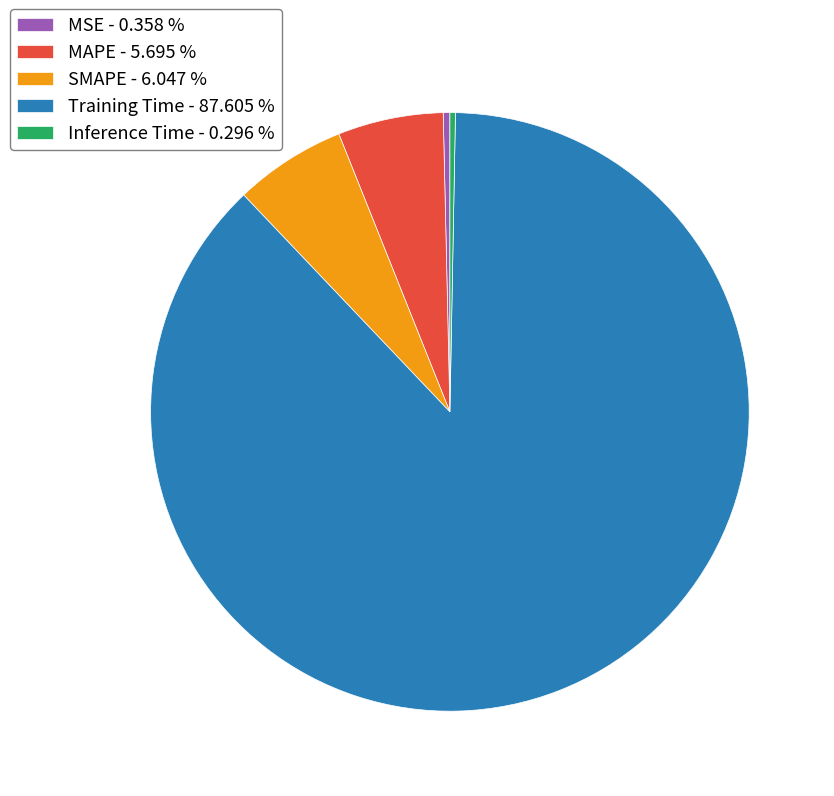

Which slice is the largest?

Training Time